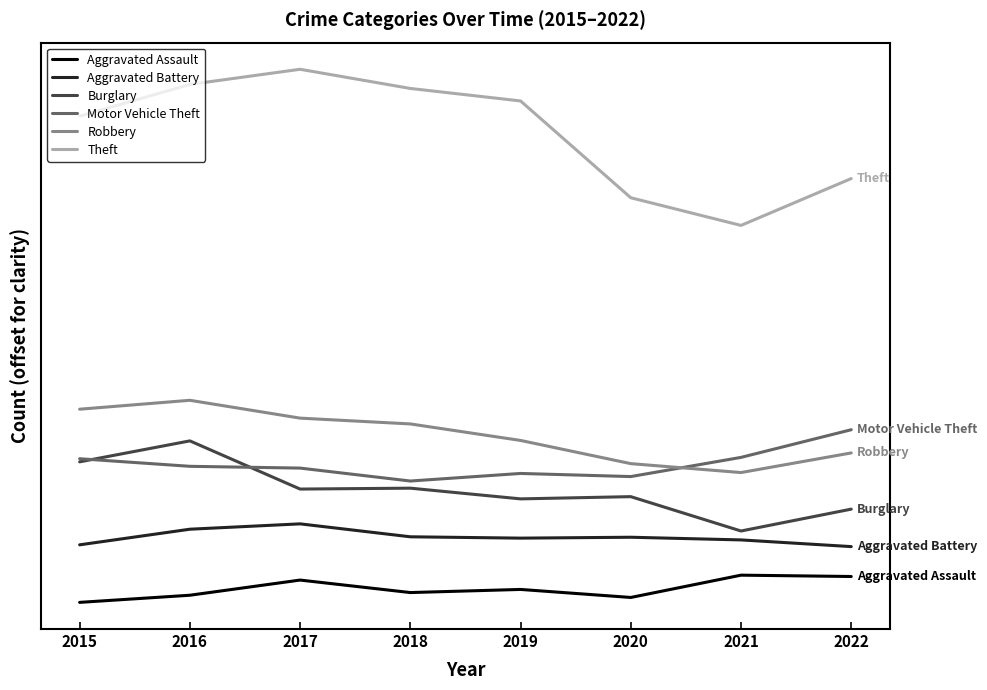

Is the value of Robbery at 2018 greater than the value of Aggravated Assault at 2015?

Yes